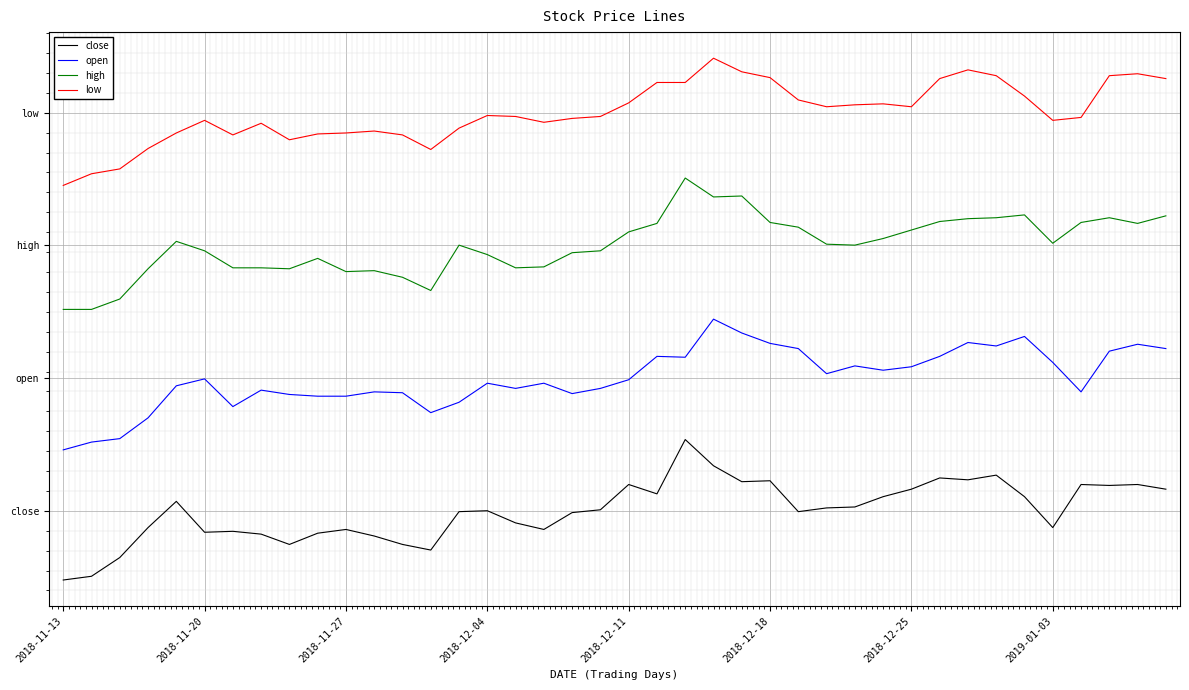

What are all the series names shown in the legend?

close, open, high, low